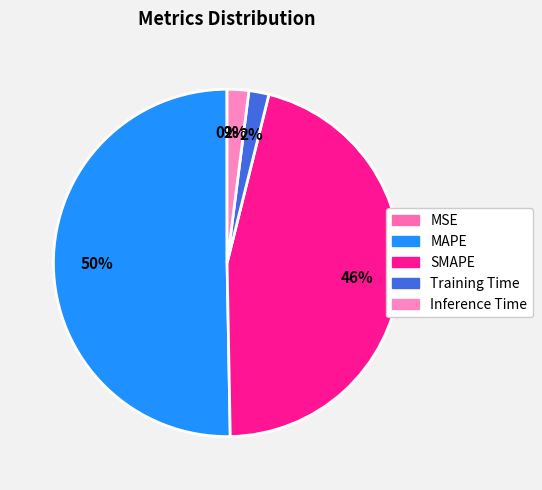

To the nearest percent, what portion does SMAPE represent?

46%